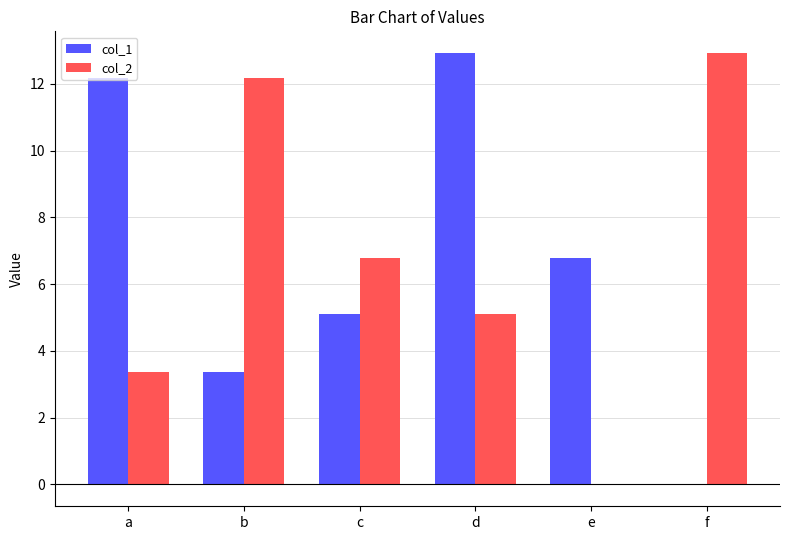

Where does the col_2 series first go above 6?

b